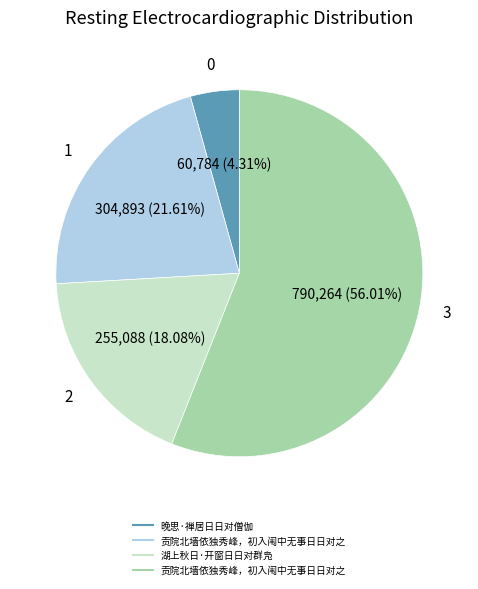

Is there a majority slice in this chart?

Yes